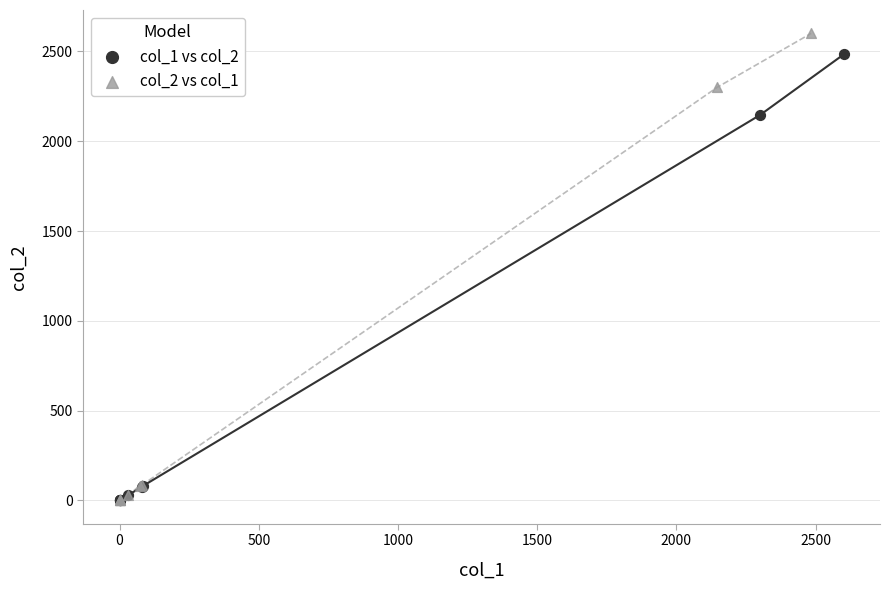

Which series has the largest Y range (max minus min)?

col_2 vs col_1